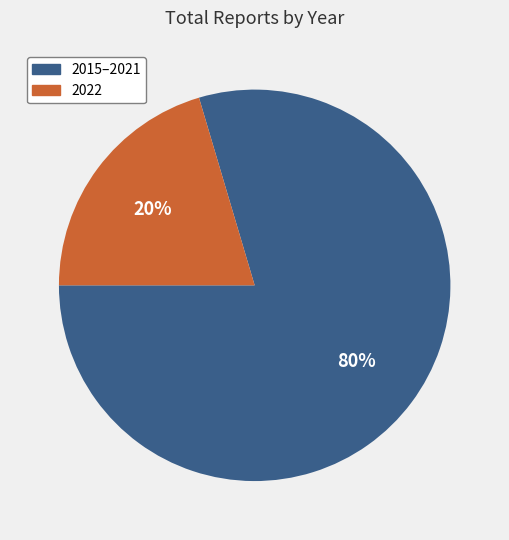

Is there a majority slice in this chart?

Yes